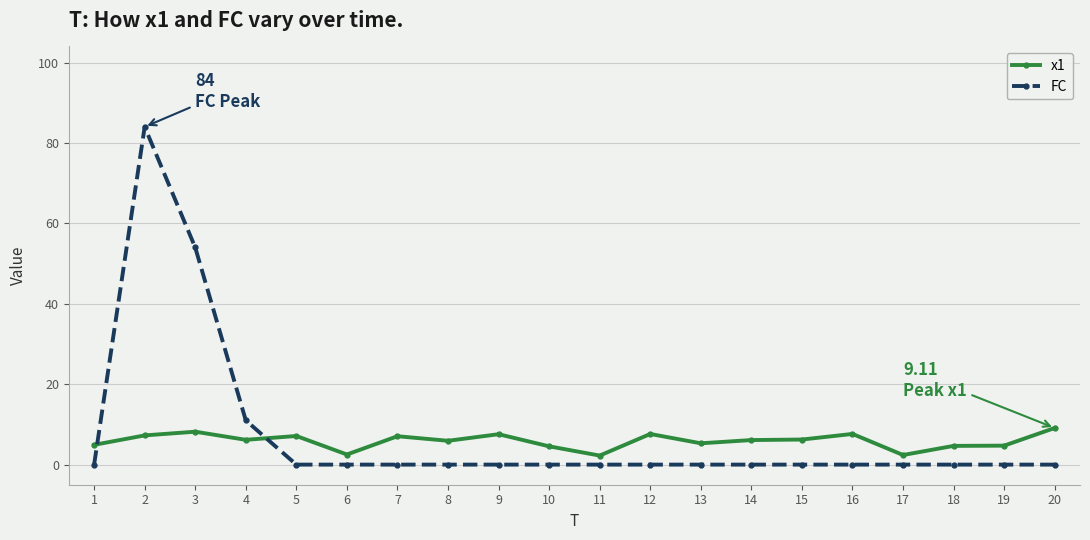

Is the value of FC at 6 greater than the value of x1 at 20?

No